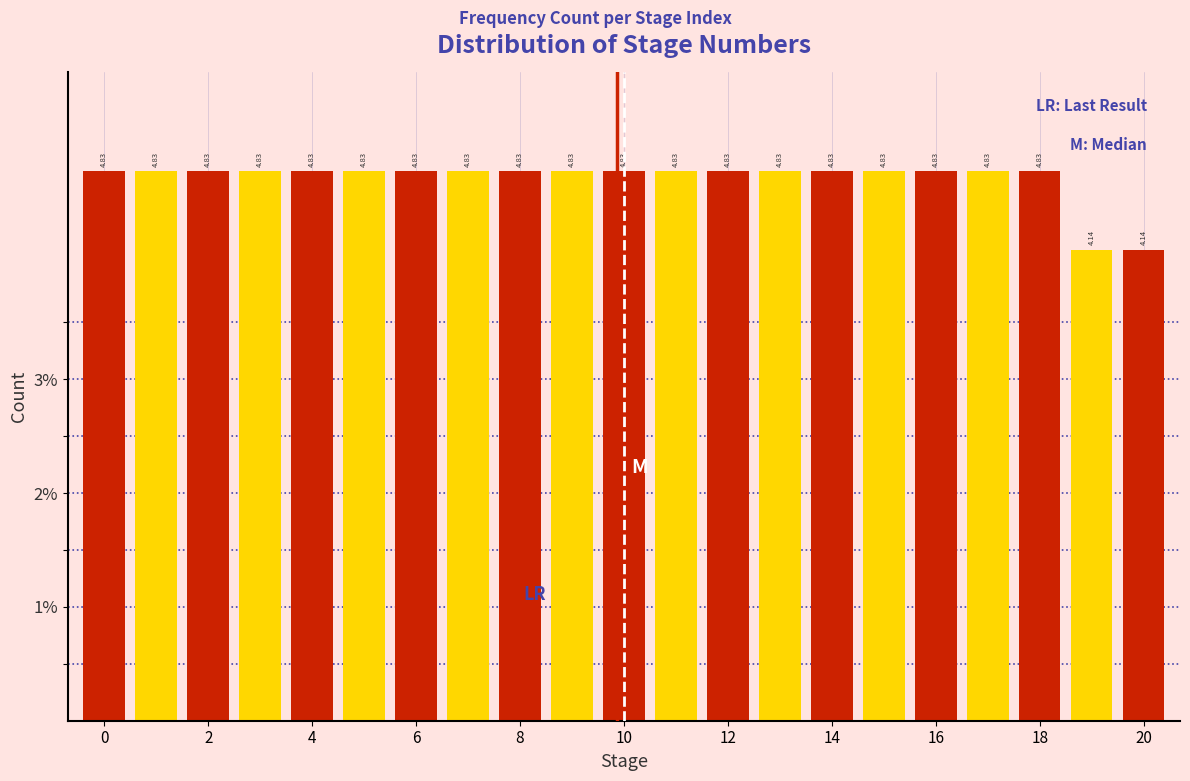

Reading left to right, list every bar in this chart as the range it spans on the x-axis followed by its height. The bar edges are not printed on the chart, so give them approximately, as read against the axis.

-0.5 to 0.5: 4.83
0.5 to 1.5: 4.83
1.5 to 2.5: 4.83
2.5 to 3.5: 4.83
3.5 to 4.5: 4.83
4.5 to 5.5: 4.83
5.5 to 6.5: 4.83
6.5 to 7.5: 4.83
7.5 to 8.5: 4.83
8.5 to 9.5: 4.83
9.5 to 10.5: 4.83
10.5 to 11.5: 4.83
11.5 to 12.5: 4.83
12.5 to 13.5: 4.83
13.5 to 14.5: 4.83
14.5 to 15.5: 4.83
15.5 to 16.5: 4.83
16.5 to 17.5: 4.83
17.5 to 18.5: 4.83
18.5 to 19.5: 4.14
19.5 to 20.5: 4.14